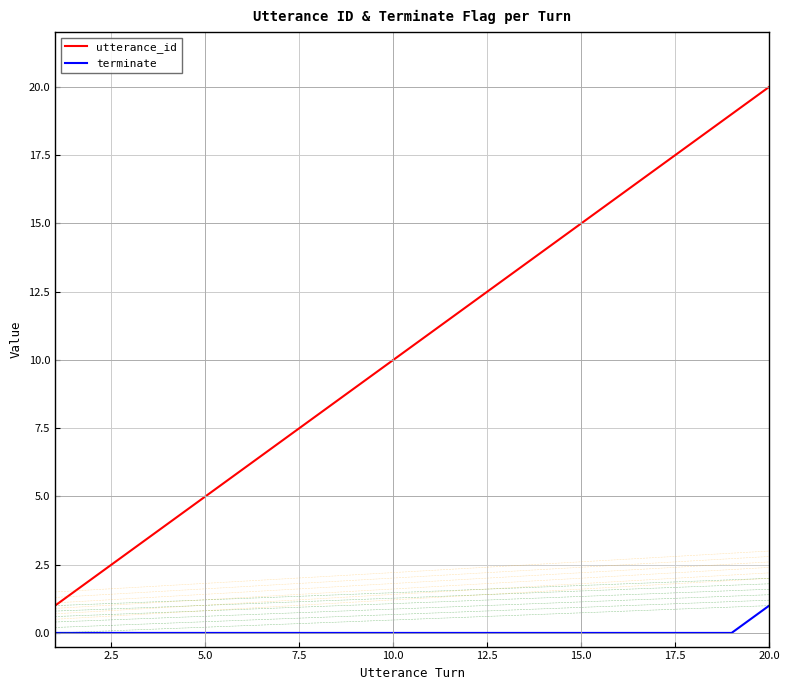

List the series in order of their peak value, highest first.

utterance_id, terminate